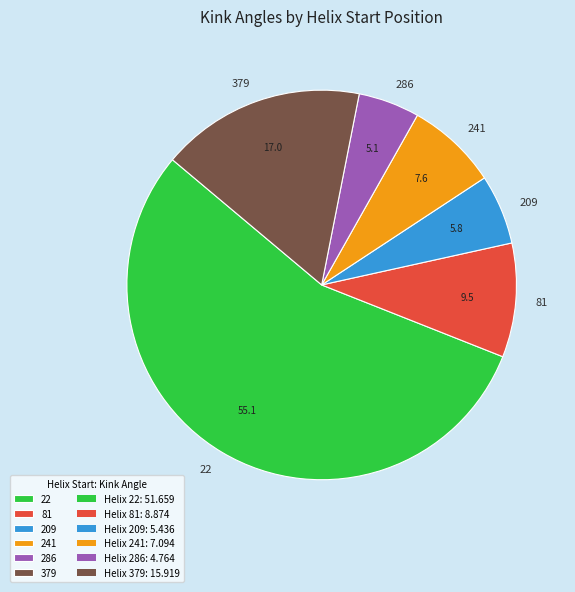

Is it true that 379 is 17% of the pie?

True